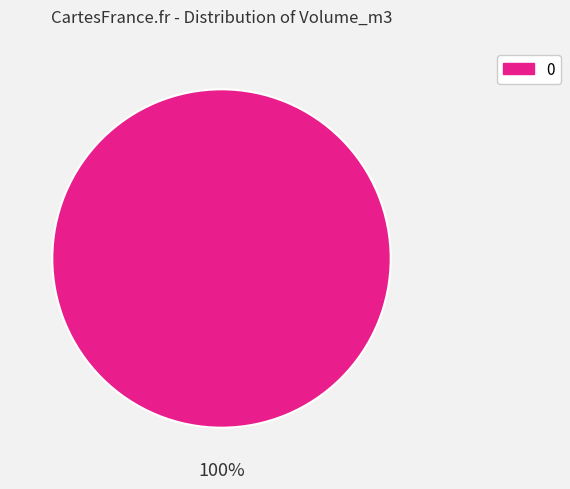

To the nearest percent, what percentage of the pie is 0?

100%